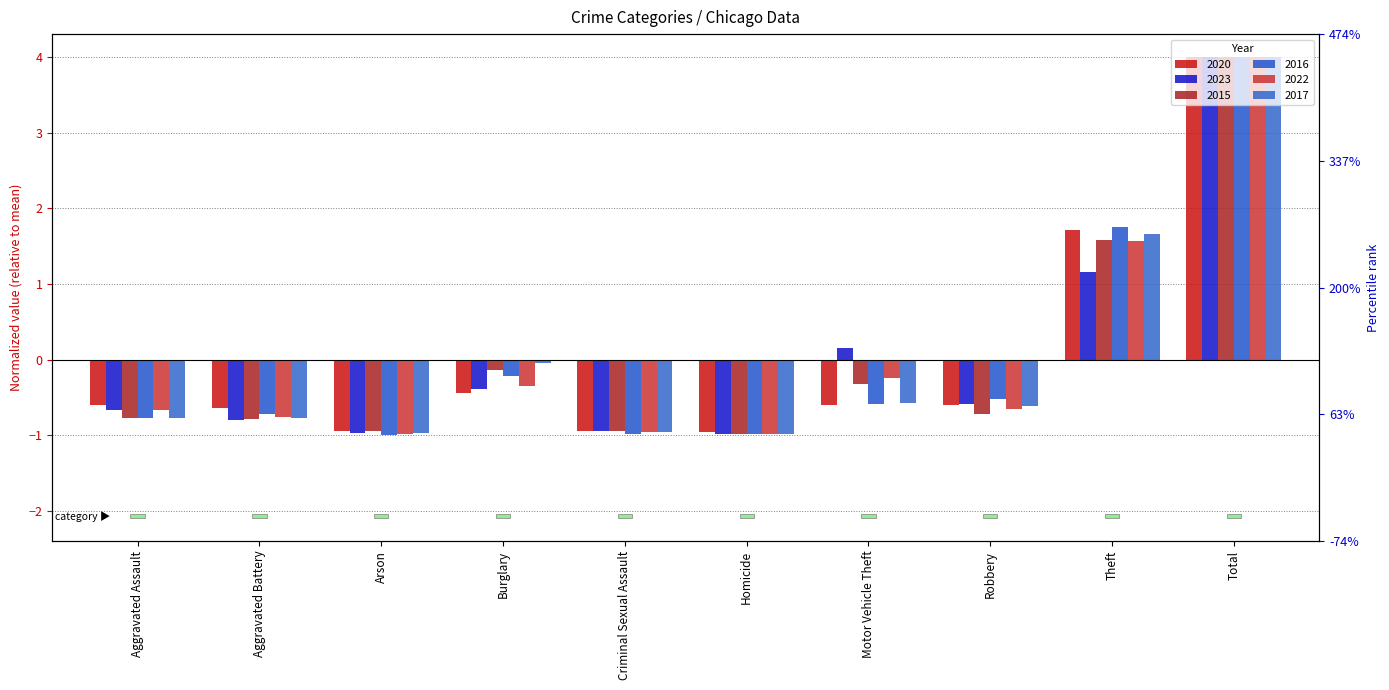

What is the maximum value shown in the chart?

4.0